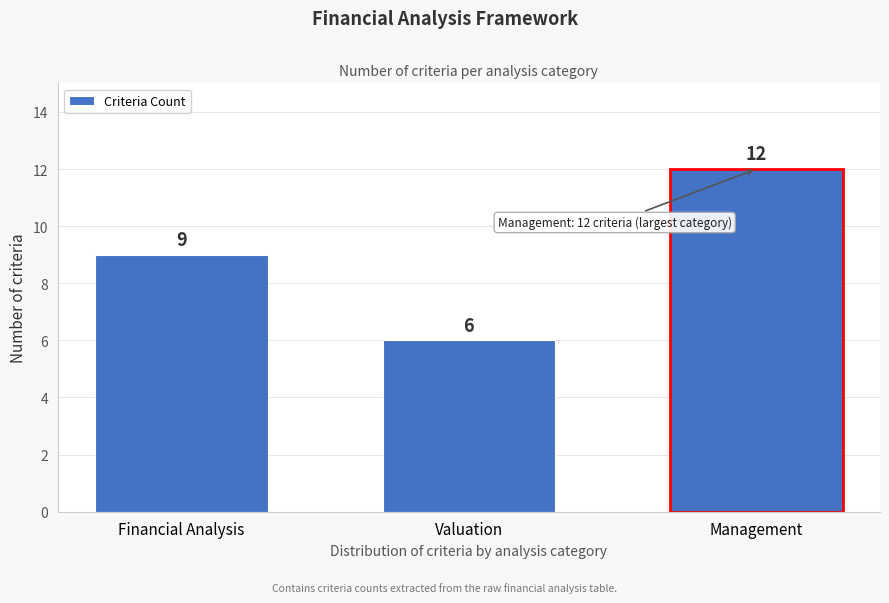

Reading right to left, extract all data points from this chart.

12	6	9